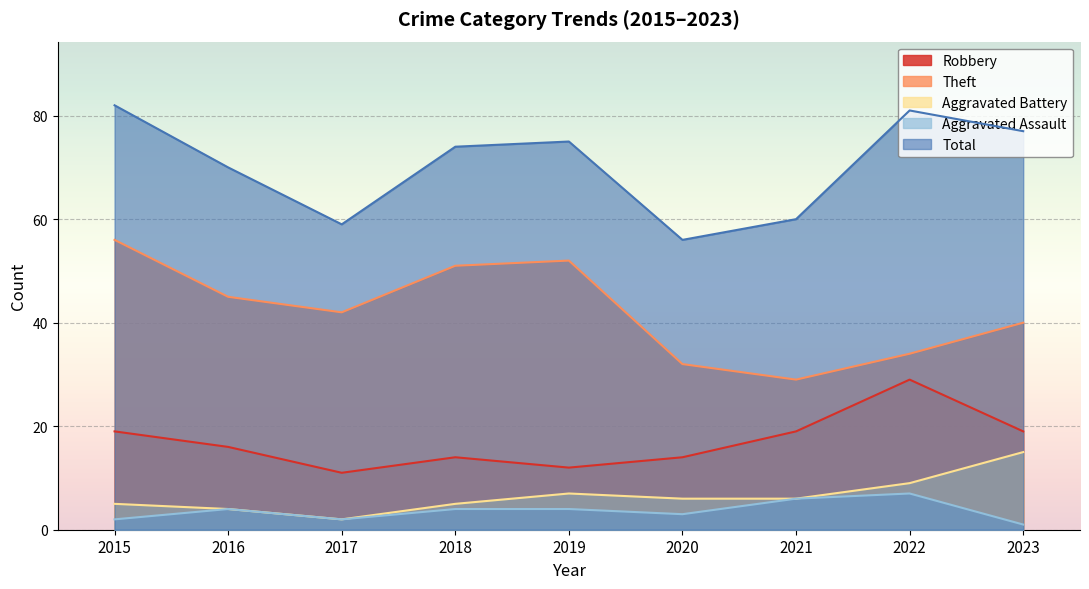

At which category is the sum across all series the highest?

2015